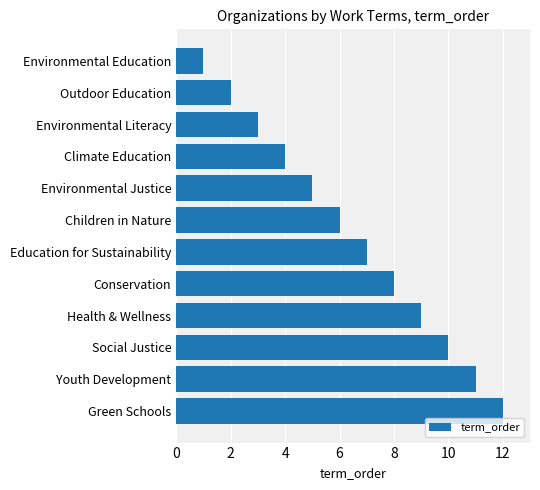

Reading bottom to top, extract all data points from this chart.

Green Schools=12	Youth Development=11	Social Justice=10	Health & Wellness=9	Conservation=8	Education for Sustainability=7	Children in Nature=6	Environmental Justice=5	Climate Education=4	Environmental Literacy=3	Outdoor Education=2	Environmental Education=1